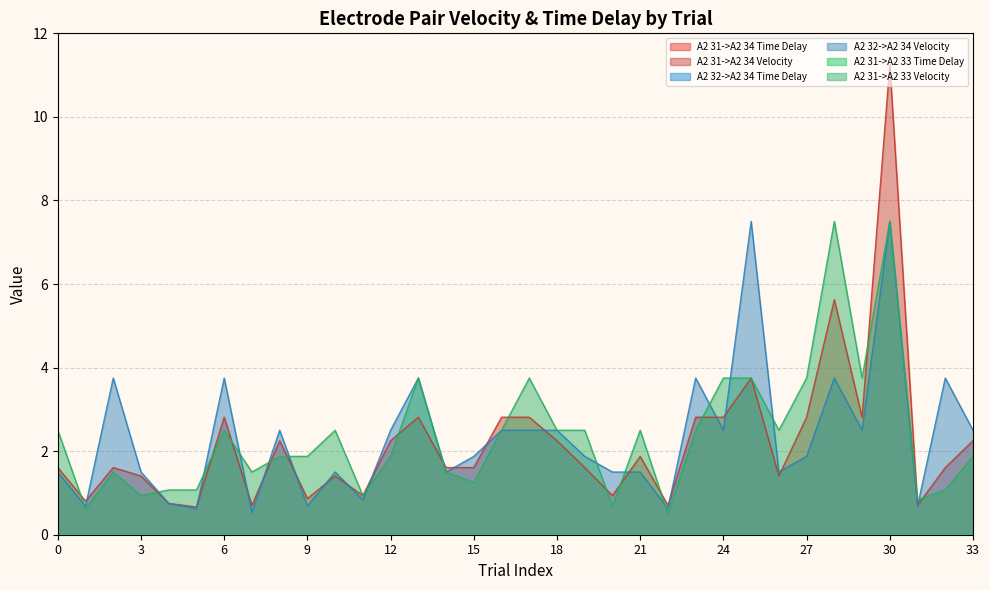

How many distinct data groups are displayed?

6